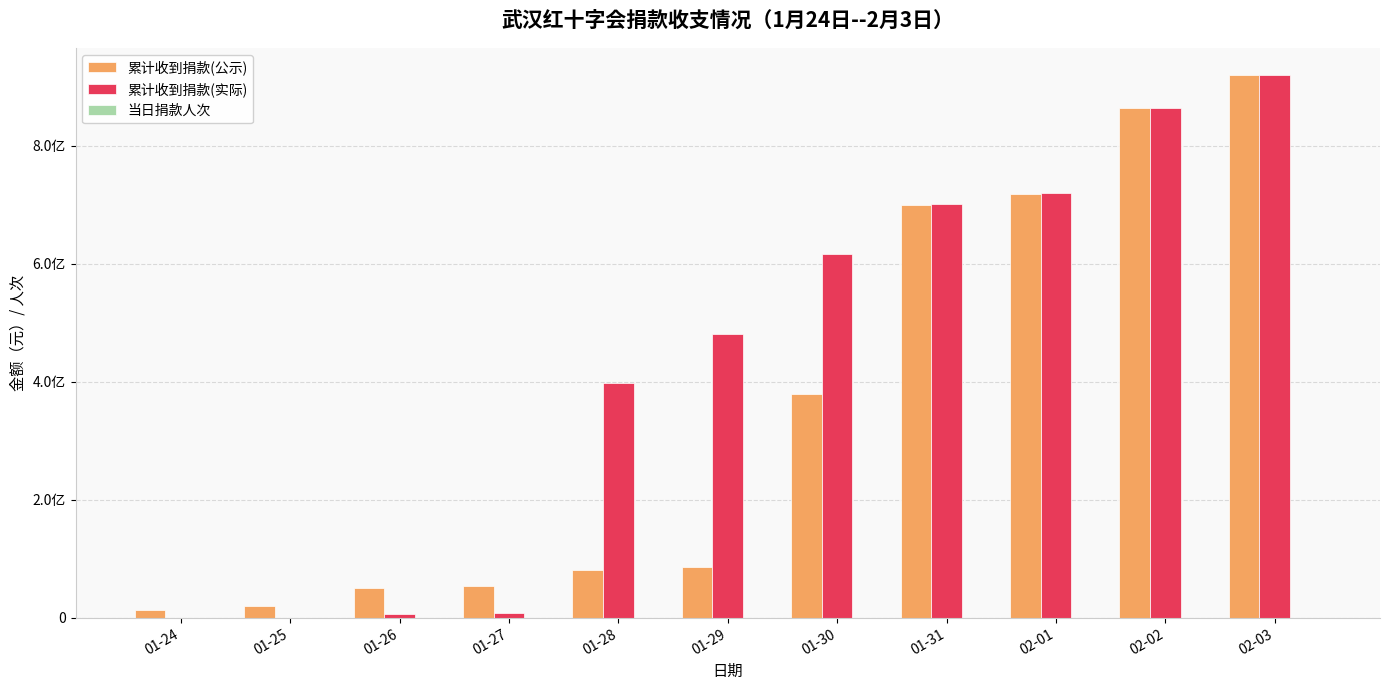

The value of 当日捐款人次 at 02-01 is 1902.0. True or false?

True